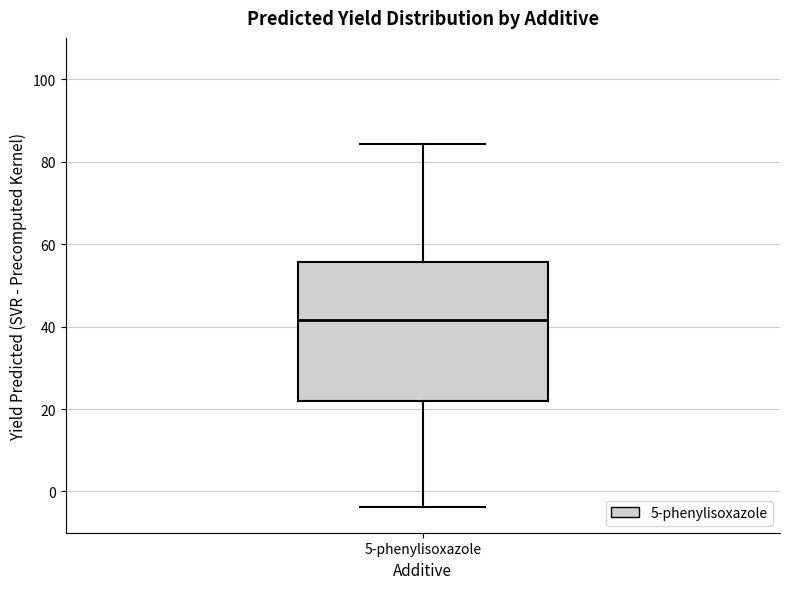

Where does the median line of the box for 5-phenylisoxazole sit on the y-axis? The values are not printed on the chart, so give them approximately, as read against the axis.

42